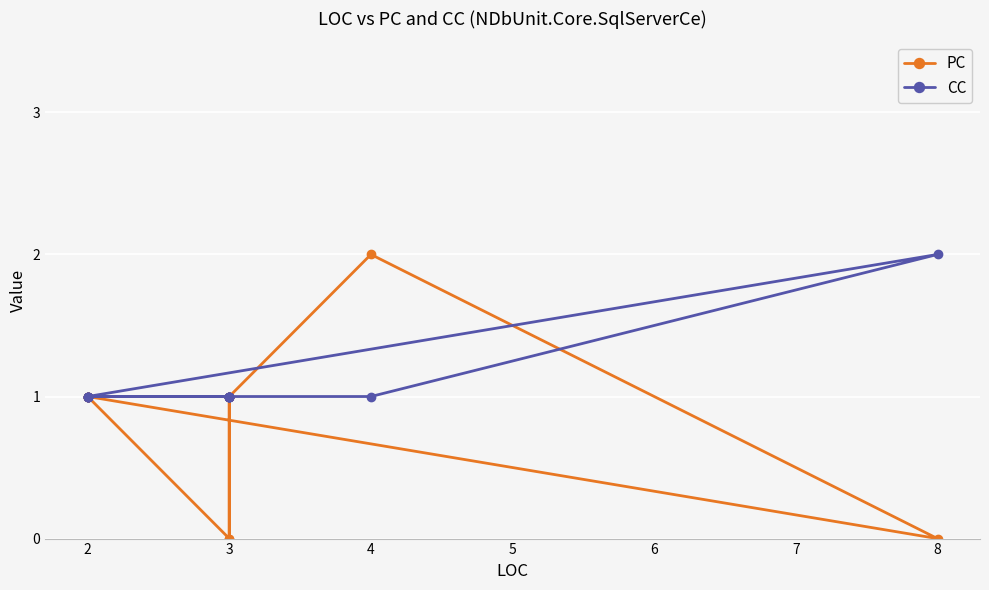

Between which two adjacent categories do CC and PC first intersect?

8 and 4